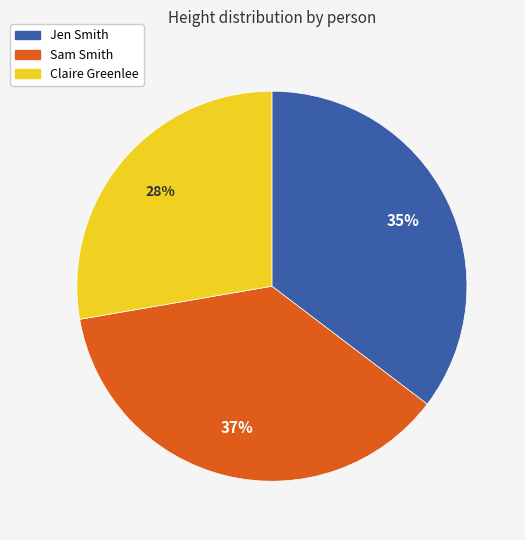

What percentage is the Jen Smith slice, to the nearest percent?

35%